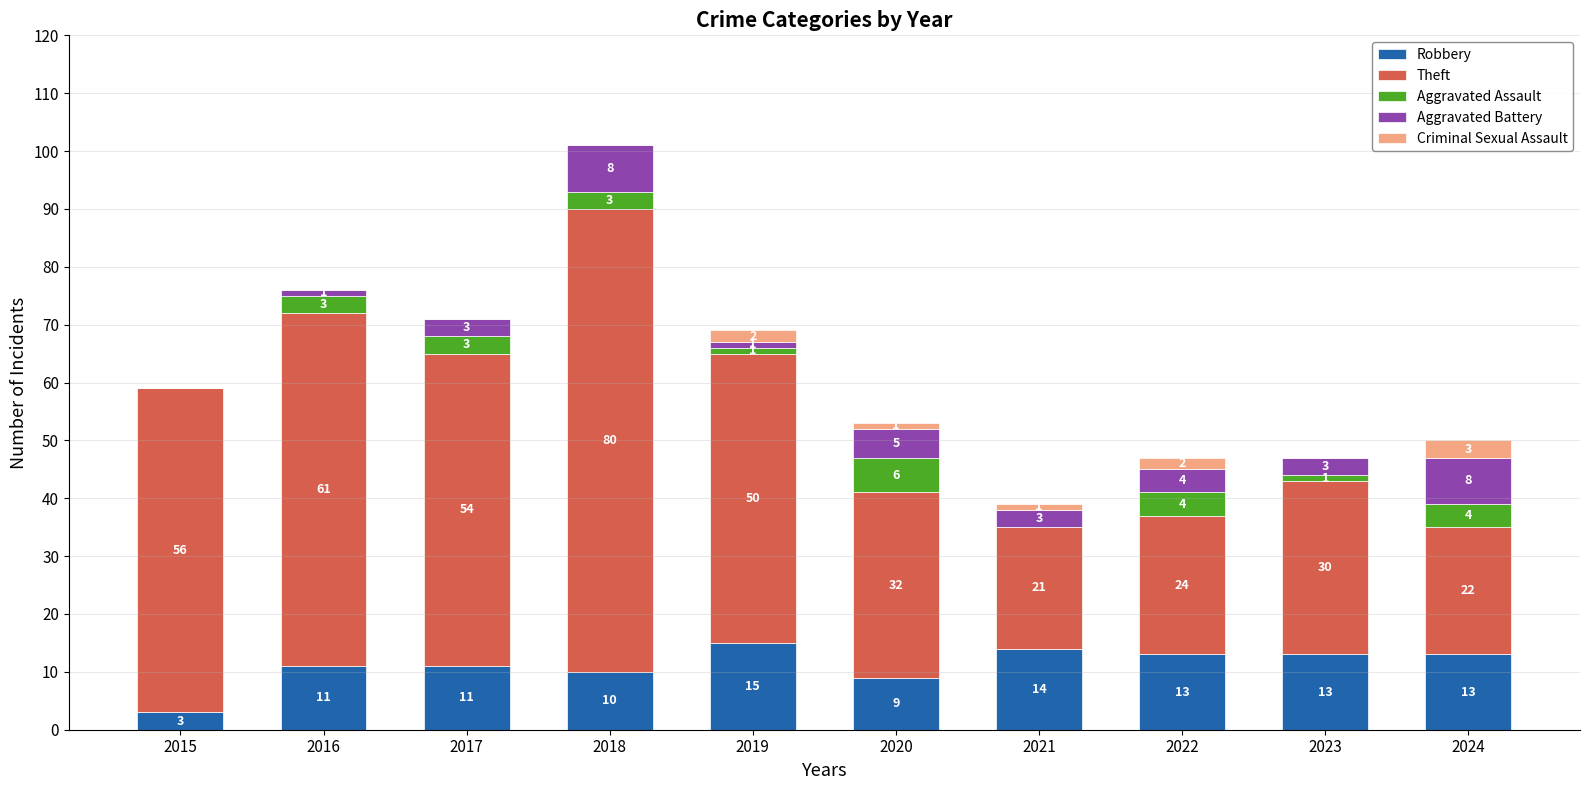

Are the bars horizontal?

No